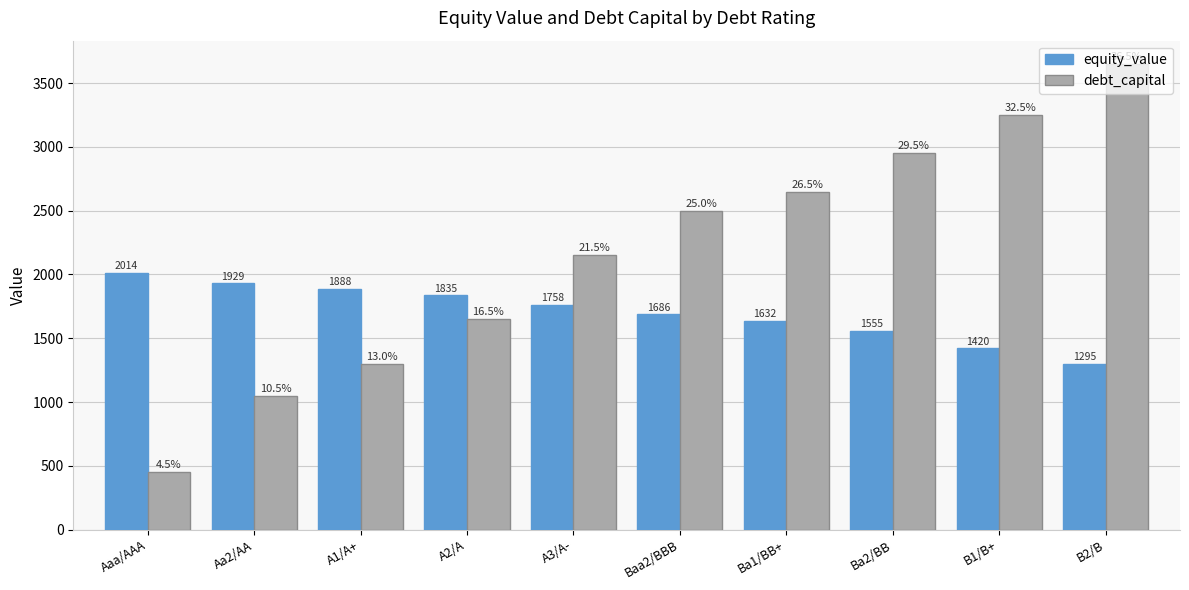

What is the lowest value of the equity_value series?

1295.3